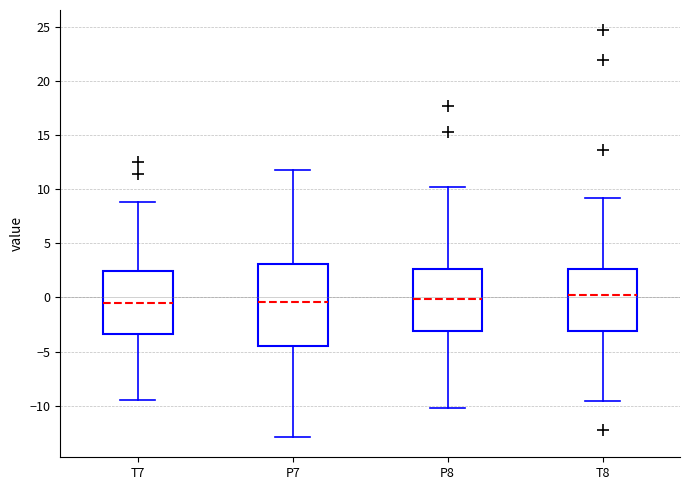

Which box is the tallest, from its lower edge to its upper edge?

P7